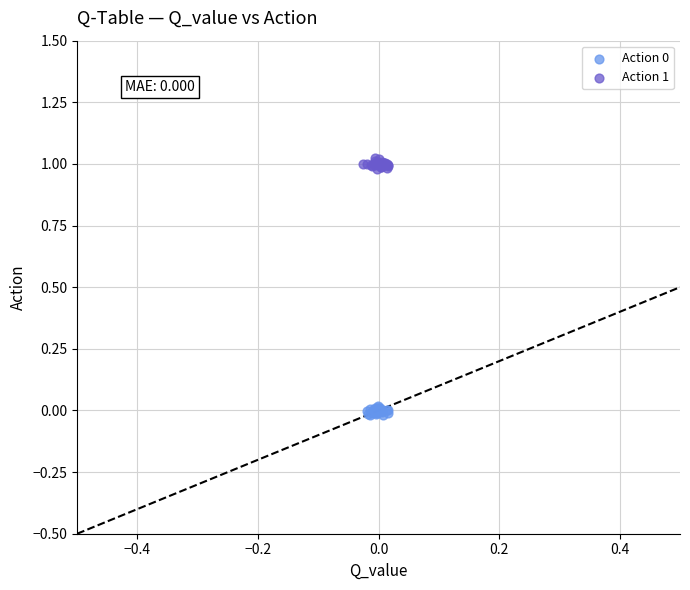

Which series reaches the maximum Y coordinate?

Action 1